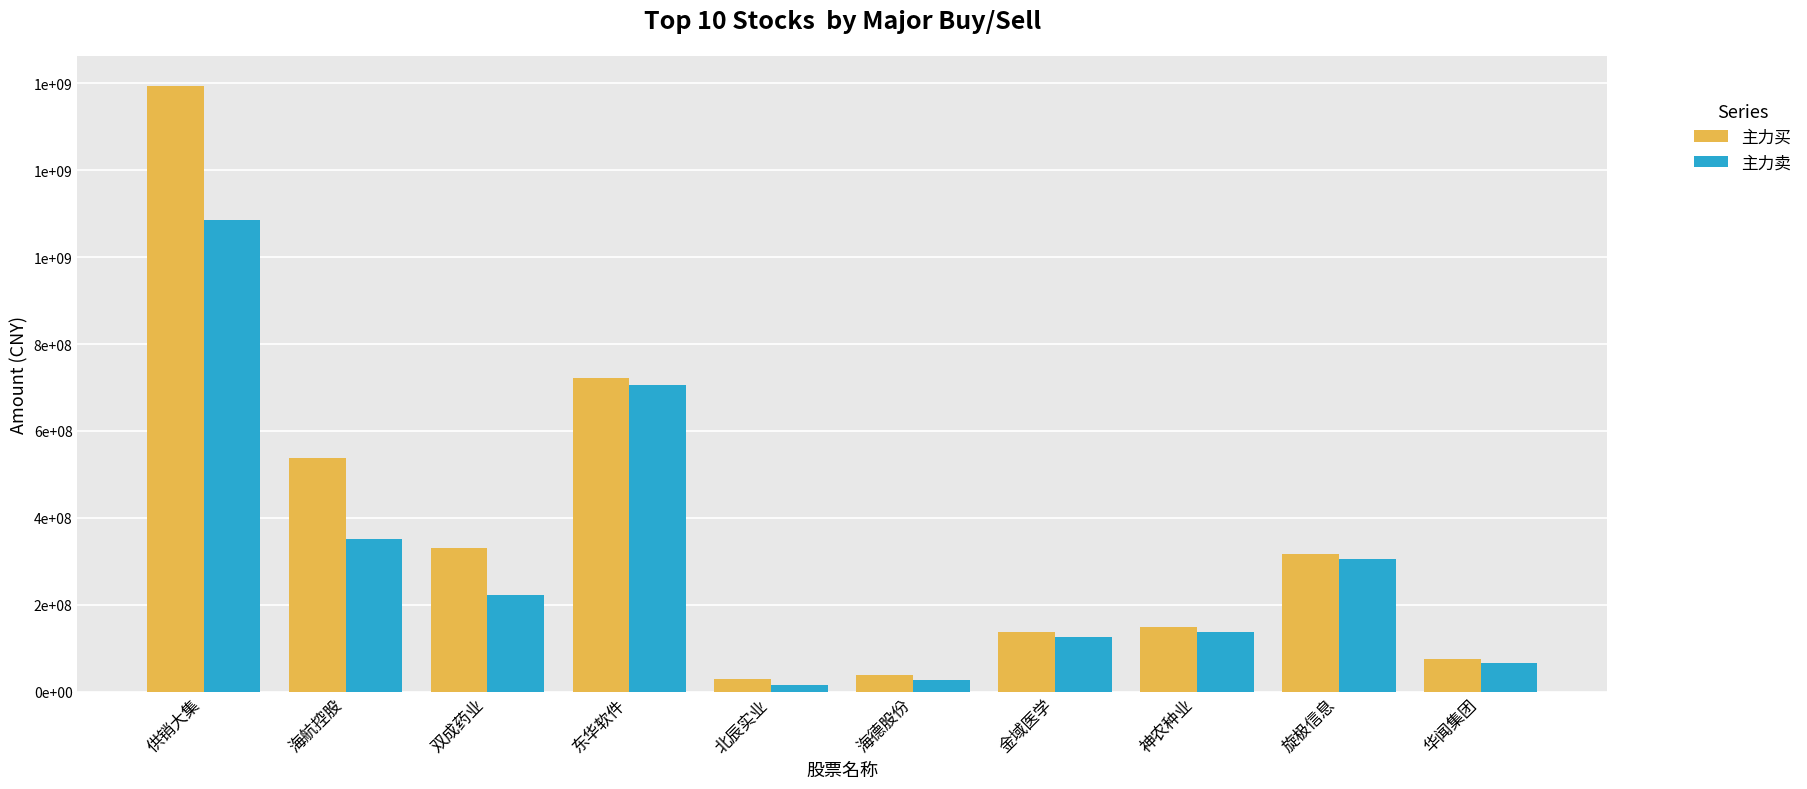

What is the value of the 主力卖 bar at the 4th from the left?

704704208